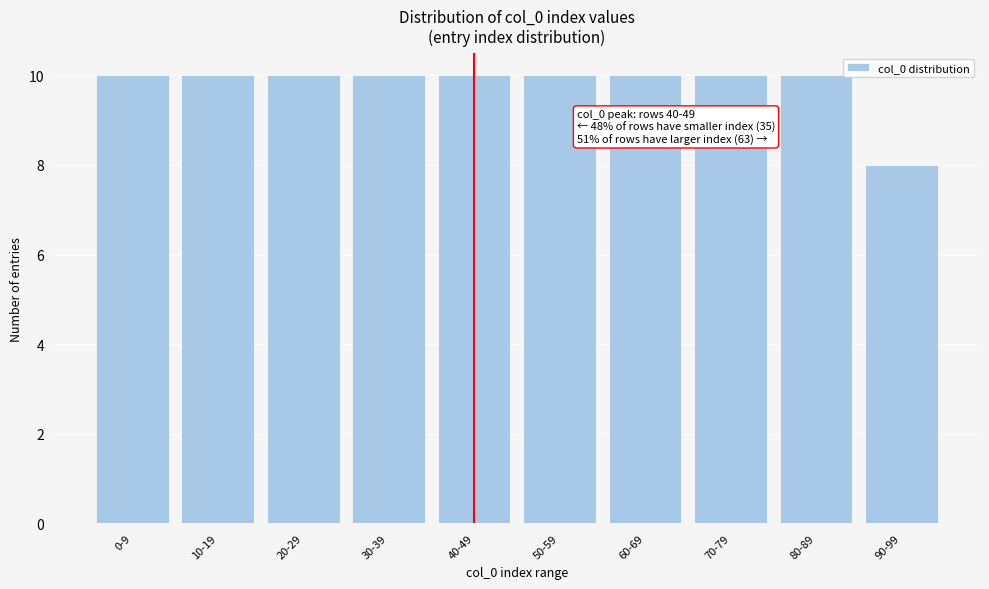

Reading left to right, list all the values displayed in this chart.

10	10	10	10	10	10	10	10	10	8